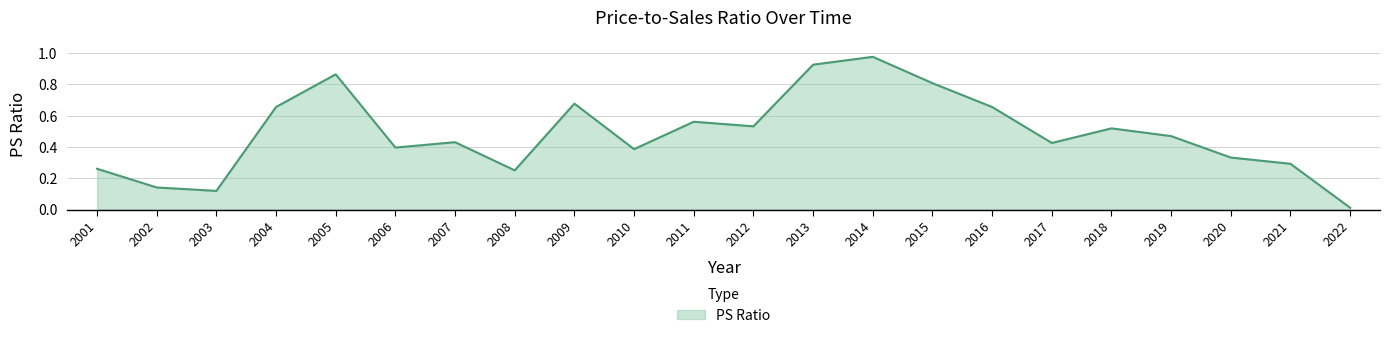

True or false: the data shows 0.4 at 2010.

True